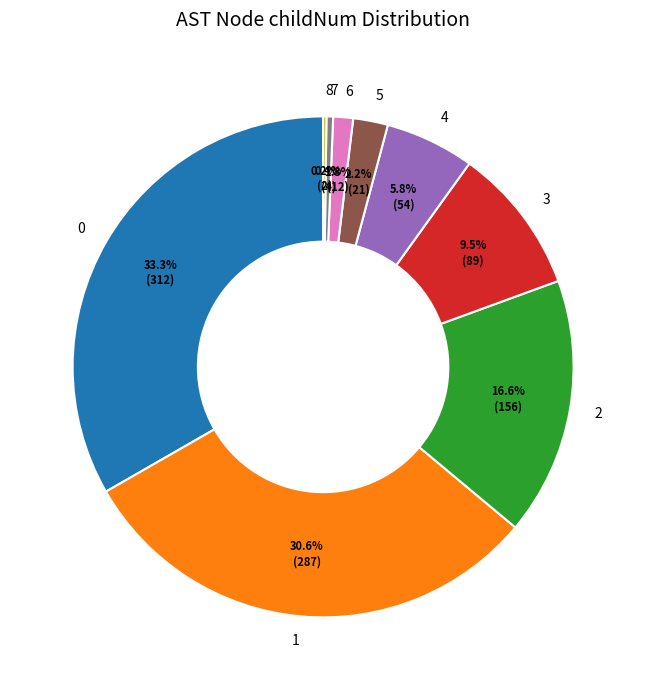

Which has a higher value, 6 or 7?

6